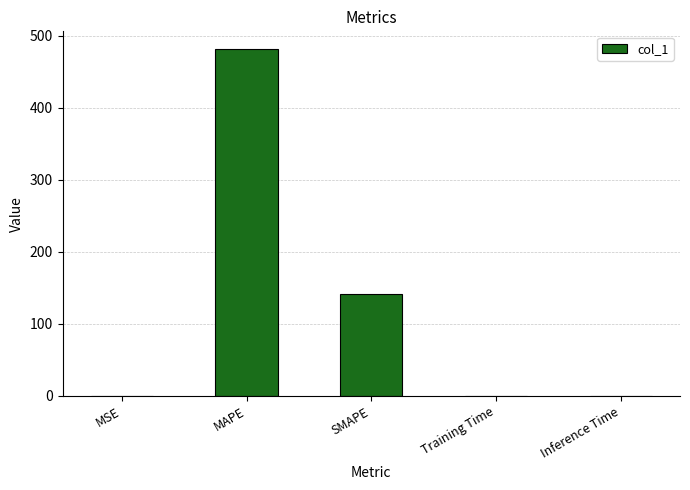

Are the bars grouped side by side (vs. stacked)?

No